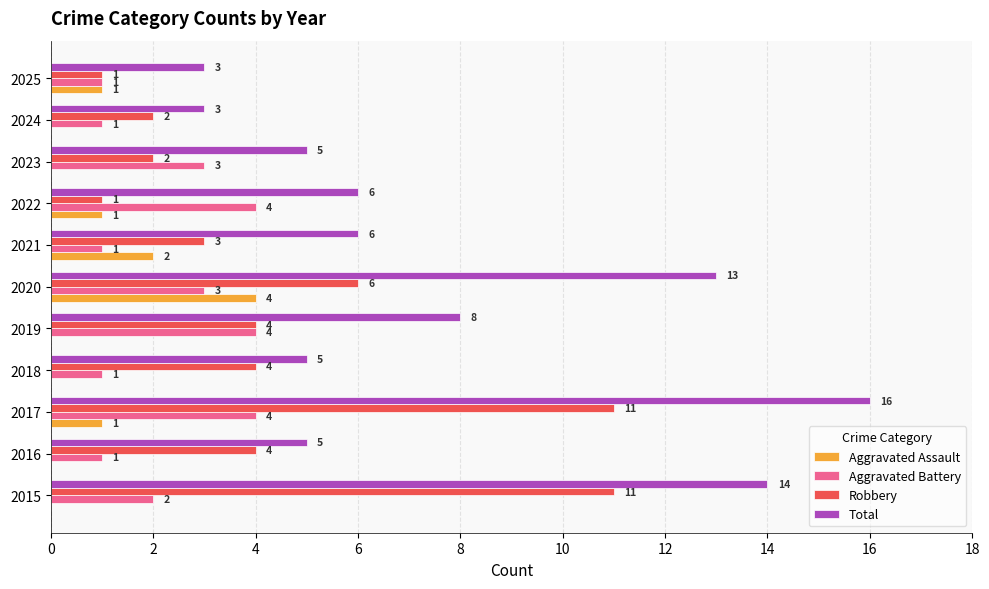

The value of Robbery at 2020 is 10. True or false?

False